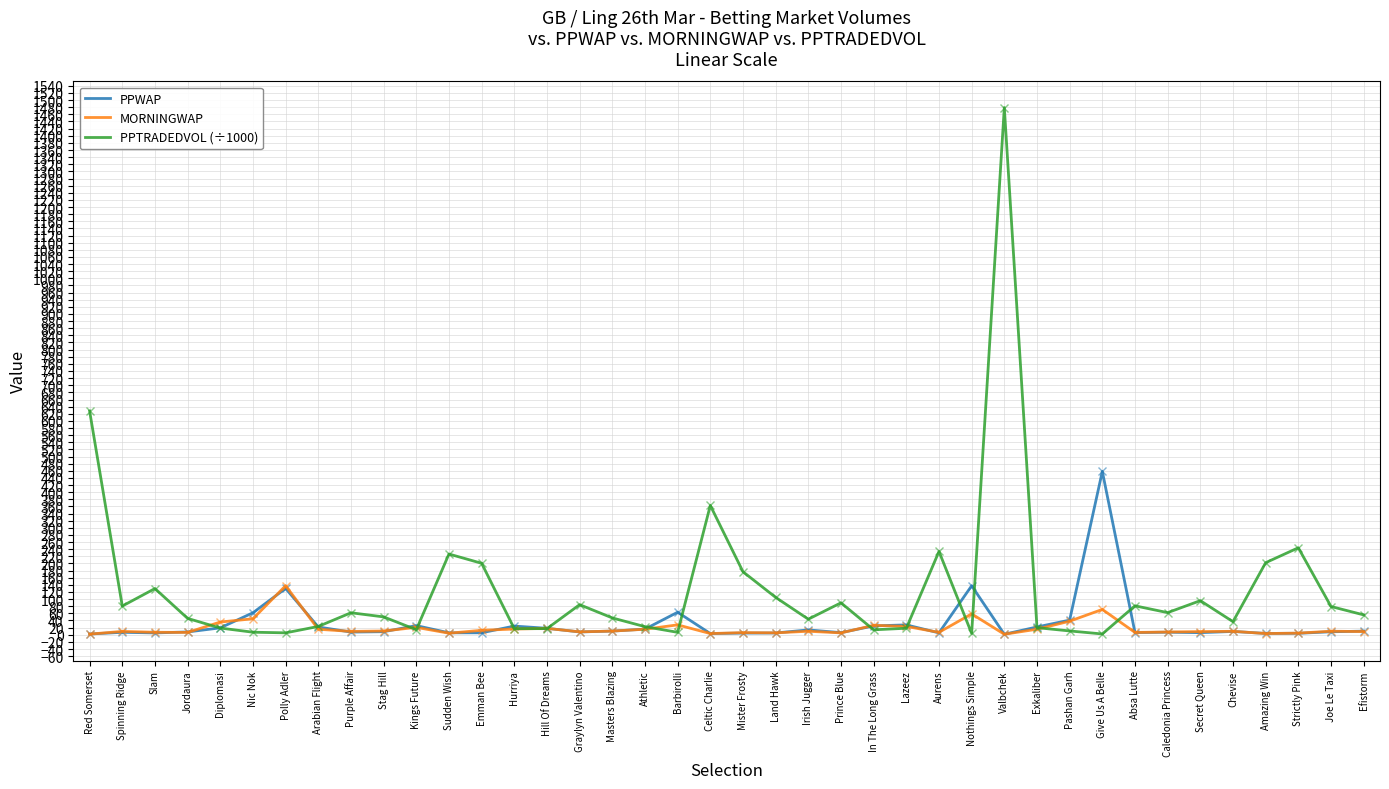

Does the chart display data point markers on the line(s)?

No